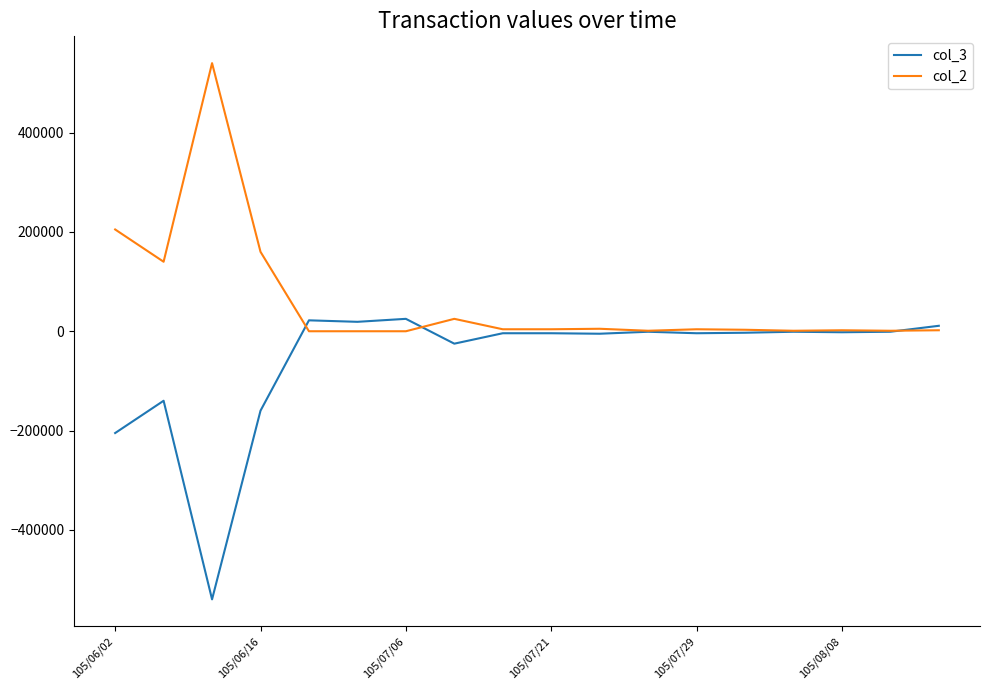

What is the difference between the second highest and minimum values in the col_2 series?

205000